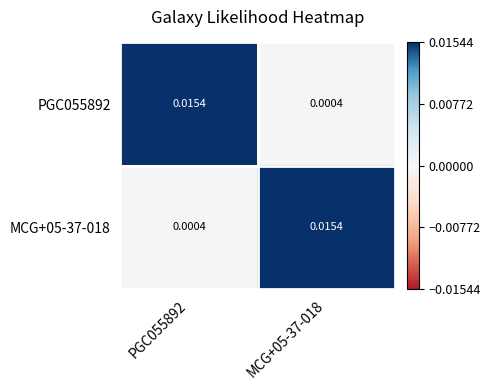

Is the value of MCG+05-37-018 at MCG+05-37-018 greater than the value of PGC055892 at MCG+05-37-018?

Yes